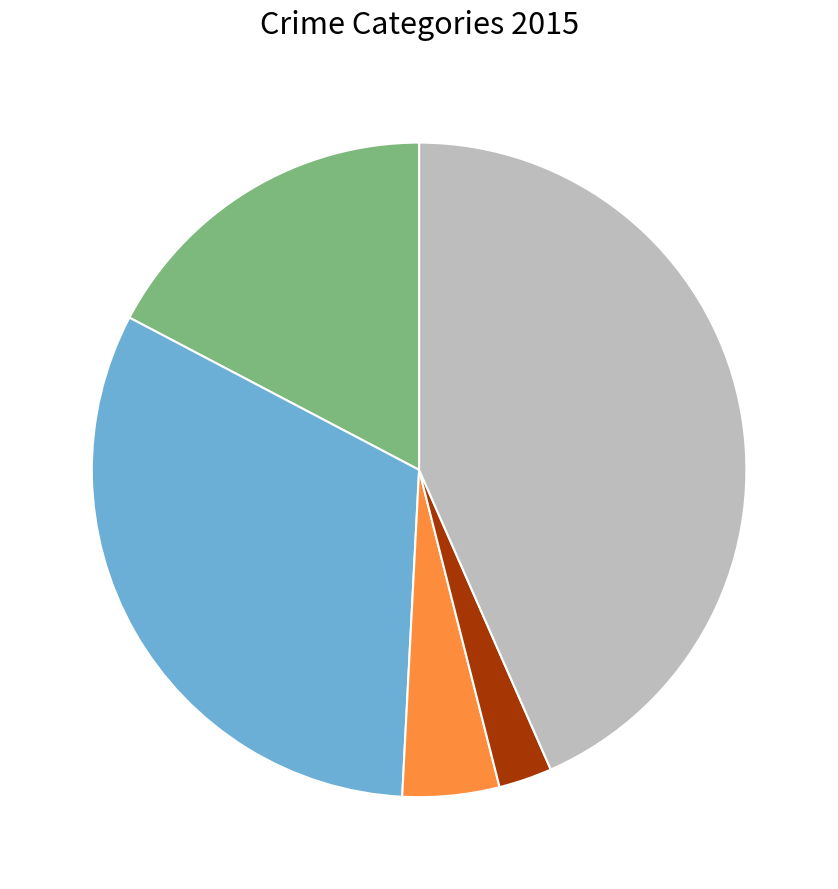

Does any single category account for the majority?

No